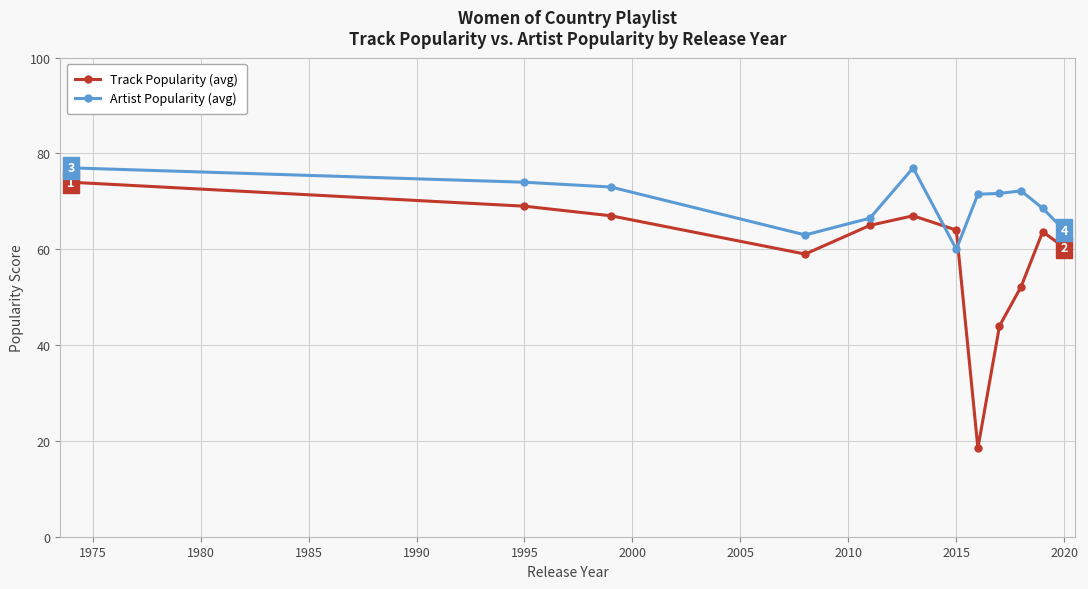

How many interior local valleys does the Track Popularity (avg) series have?

2